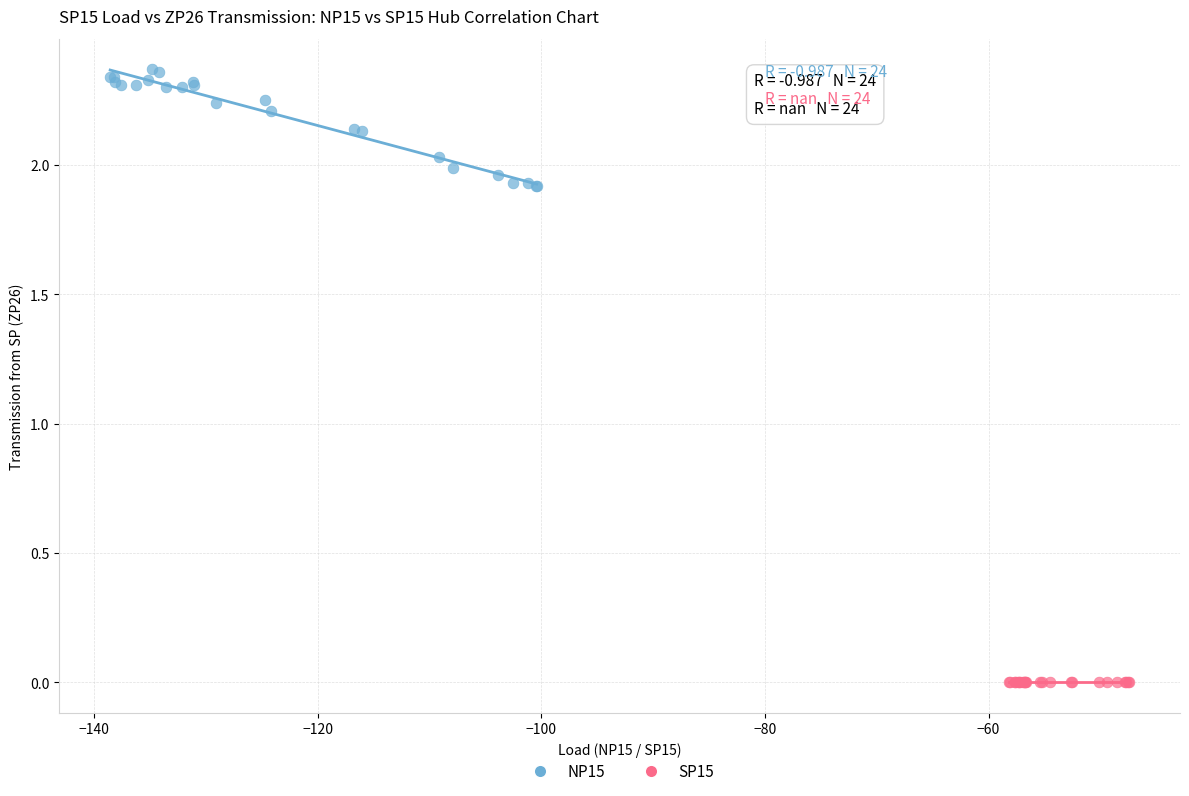

Which series reaches the maximum Y coordinate?

NP15